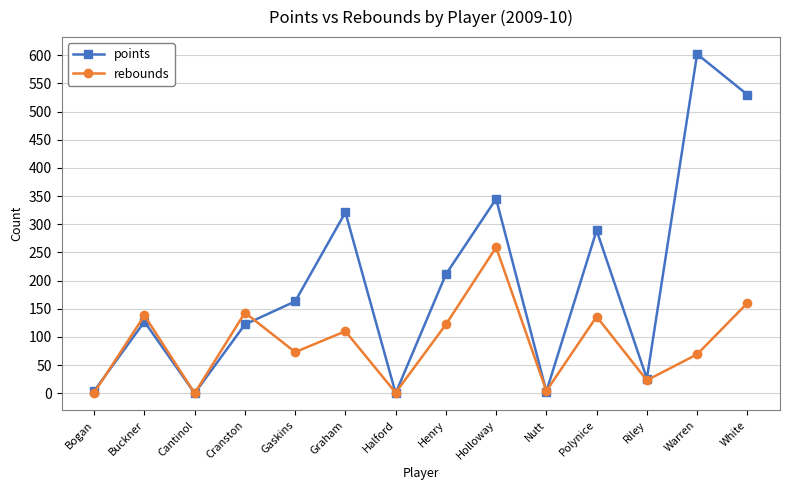

Rank the series by their average value, from highest to lowest.

points, rebounds